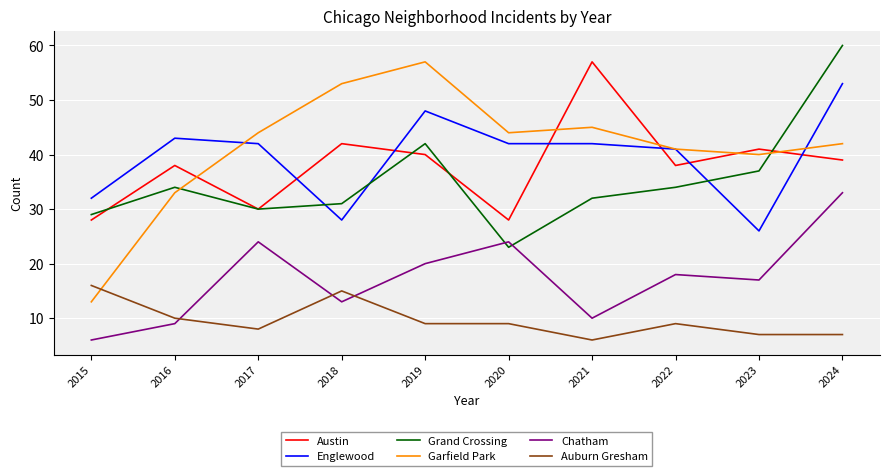

True or false: Englewood and Chatham cross at least once.

False